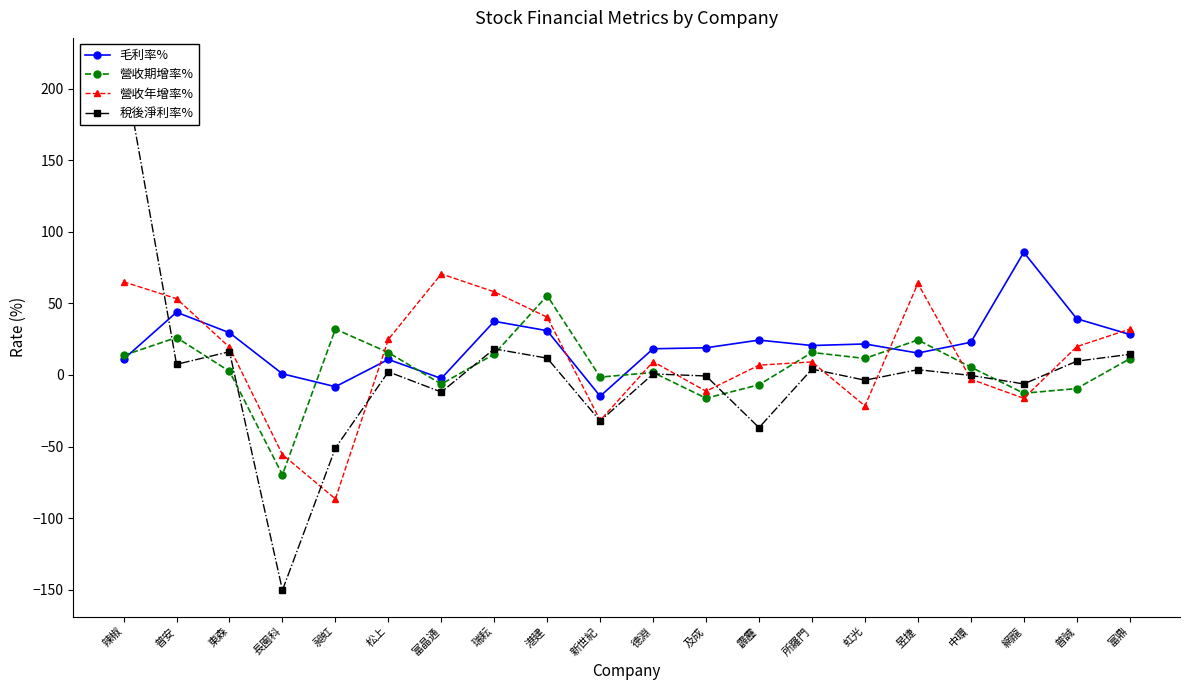

The value of 營收期增率% at 網龍 is -3.1. True or false?

False